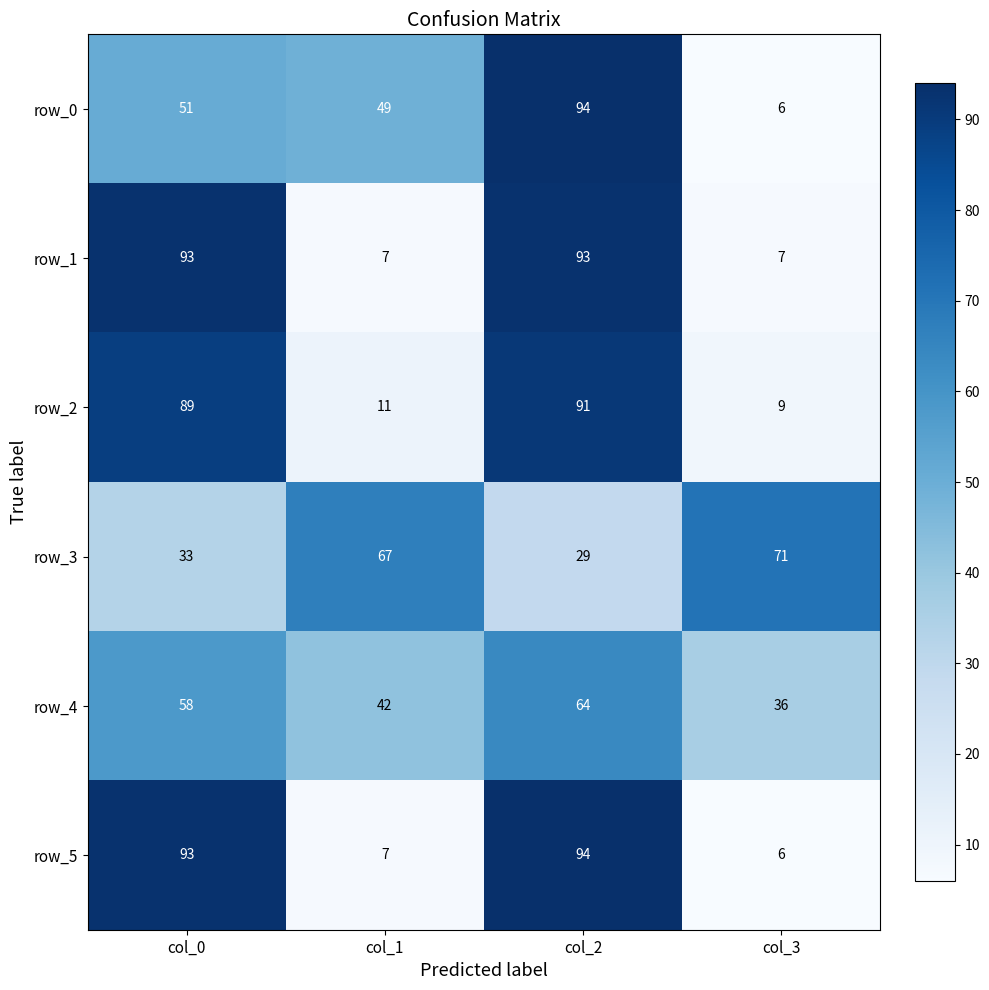

Is it true that row_5 equals 26 at col_0?

False